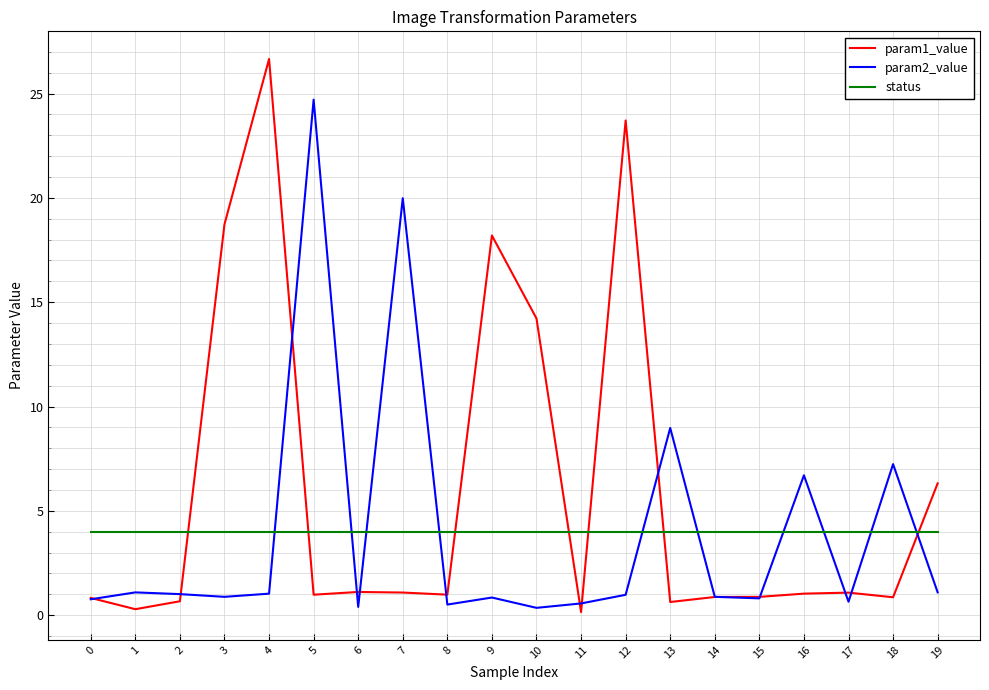

At how many categories does at least one series exceed 14?

7